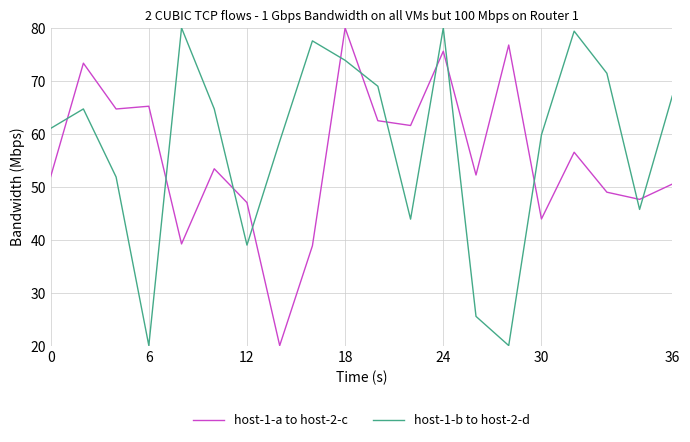

What is the minimum value for host-1-b to host-2-d?

20.0